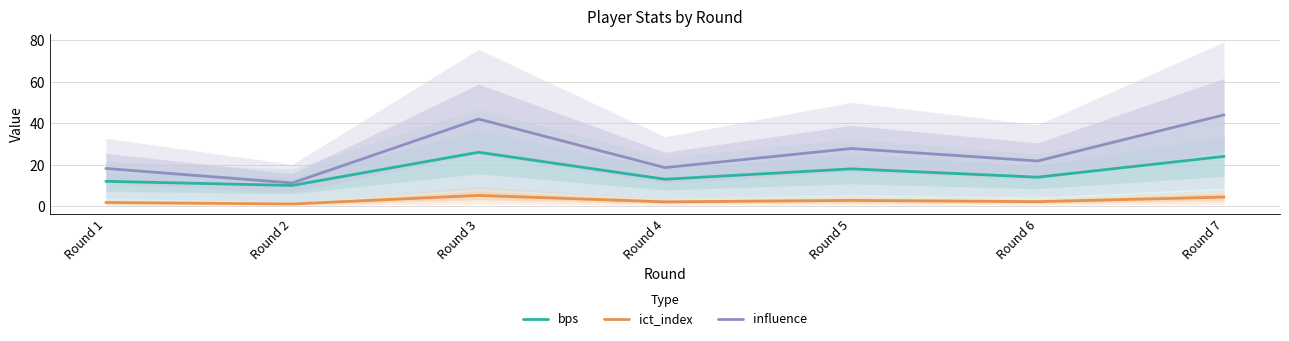

What is the smallest value displayed?

1.1